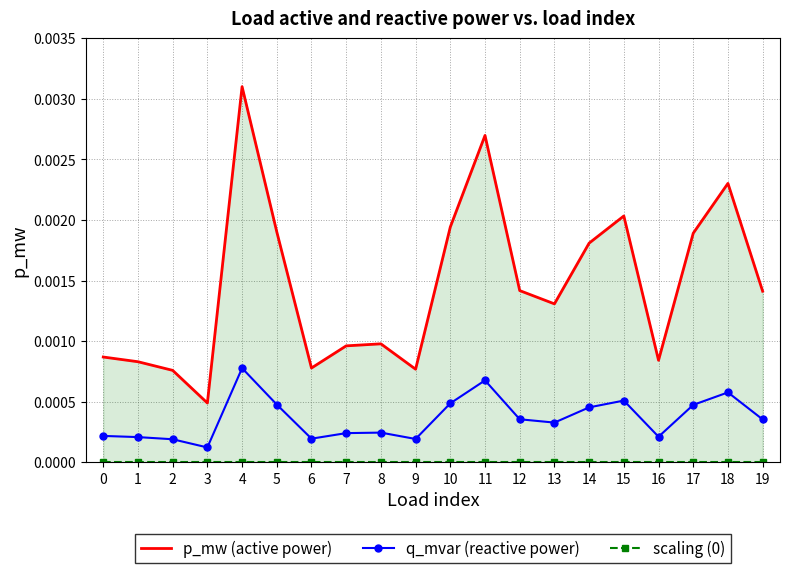

How many interior local valleys does the q_mvar (reactive power) series have?

5